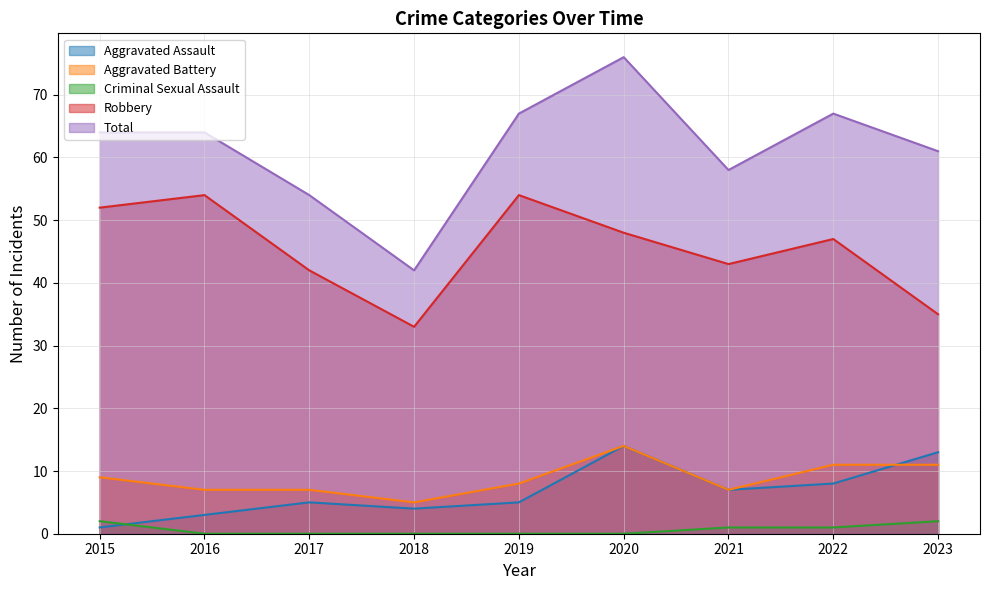

Is the value of Aggravated Assault at 2023 greater than the value of Robbery at 2016?

No